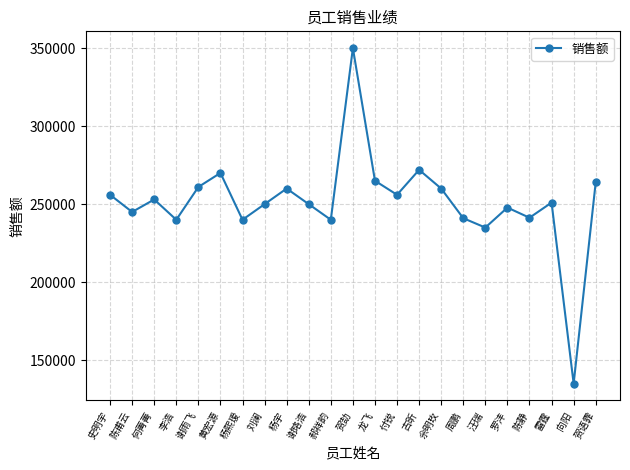

At which category does the data reach its first local peak?

何菁菁